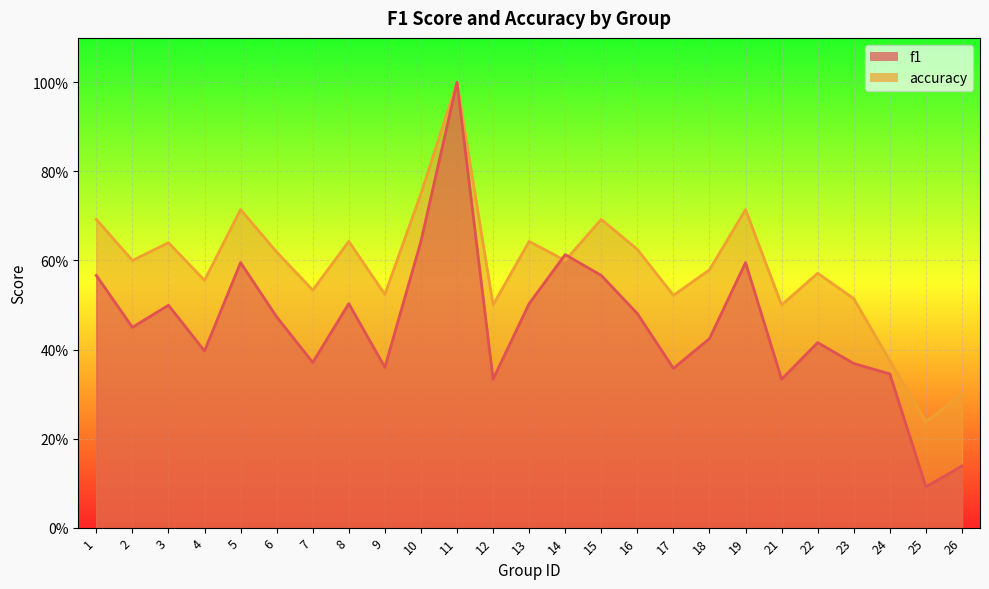

Which series changed the most between 7 and 26?

accuracy